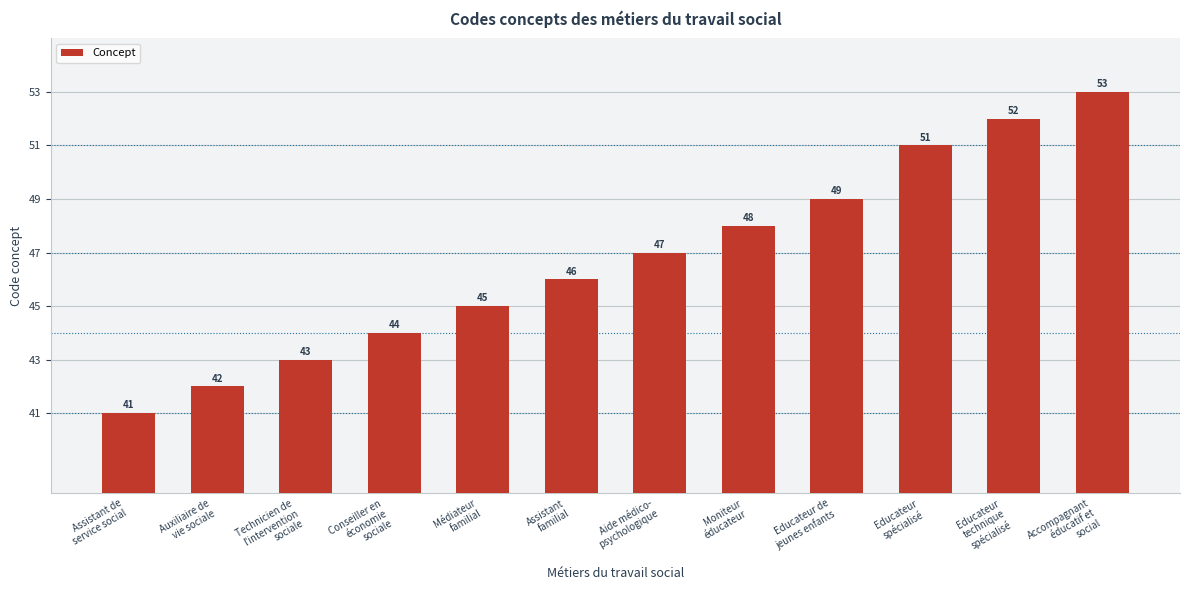

How many categories are shown in the chart?

12